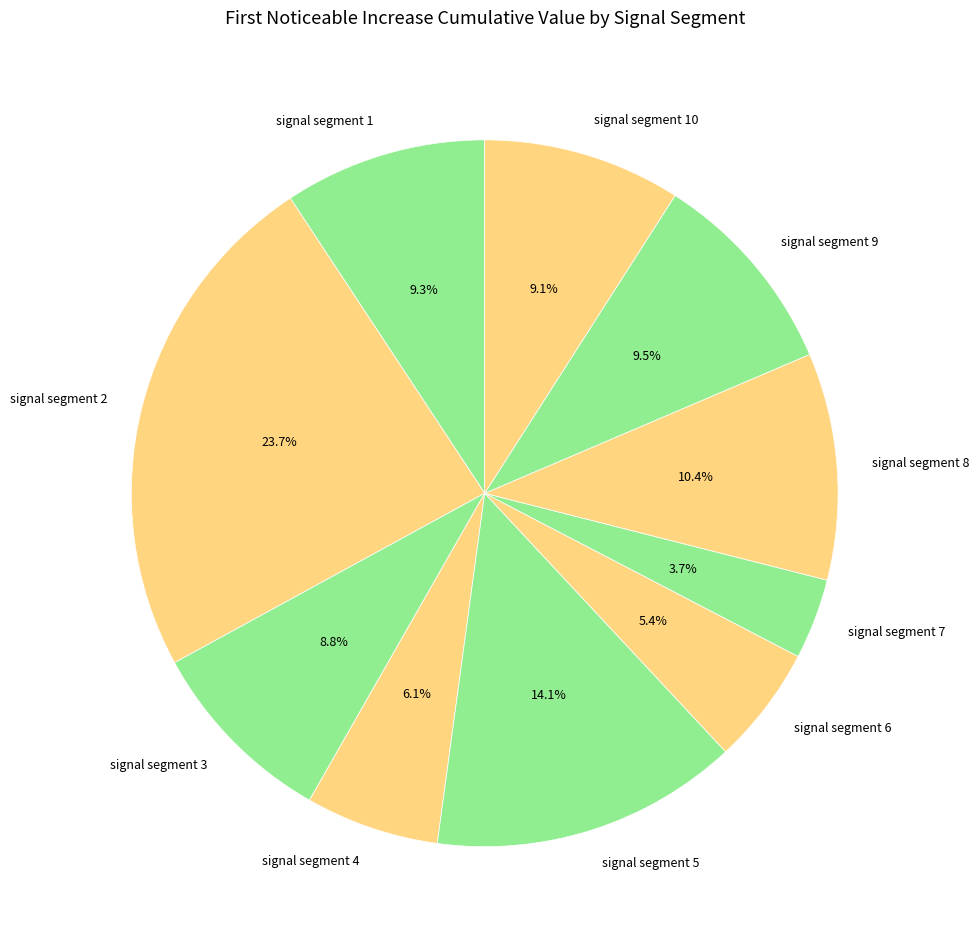

To the nearest percent, what portion does signal segment 6 represent?

5%